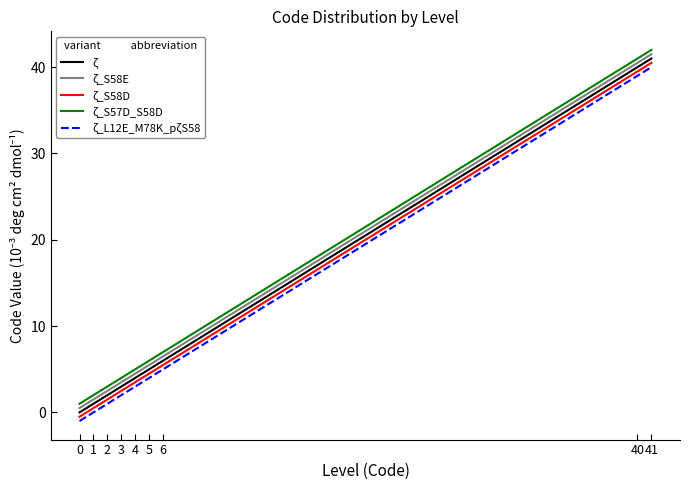

True or false: ζ_L12E_M78K_pζS58 has a value of 4.0 at 5.

True